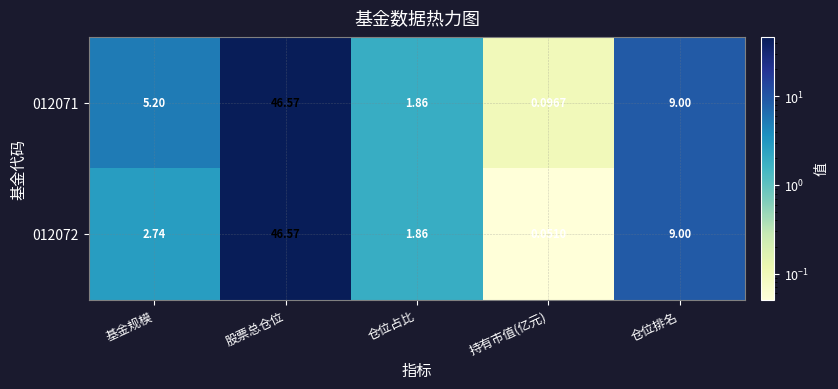

Rank the categories by 012072 value from highest to lowest.

股票总仓位, 仓位排名, 基金规模, 仓位占比, 持有市值(亿元)